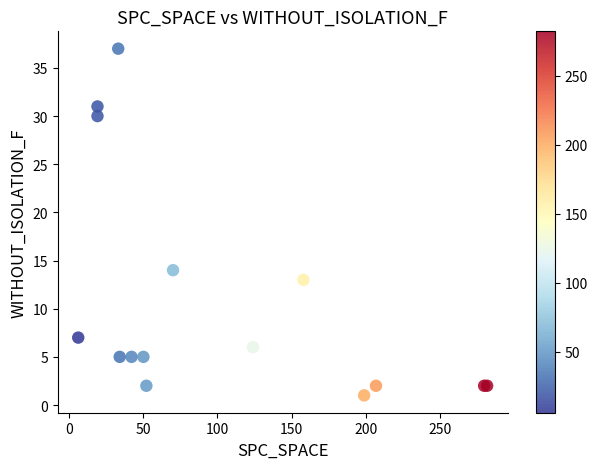

What Y value in the scatter plot is closest to 19?

14